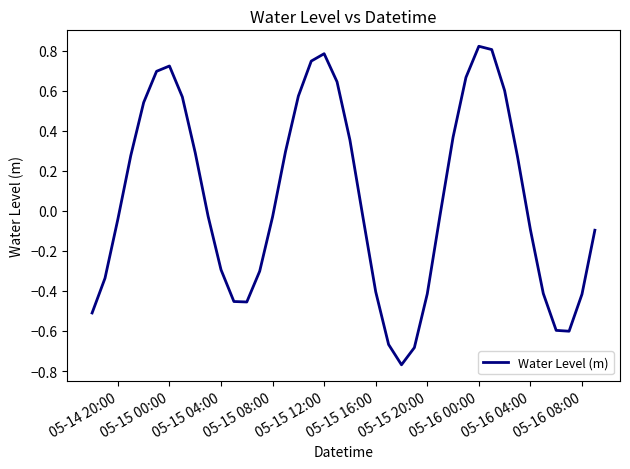

What is the difference between the maximum and minimum values?

1.6